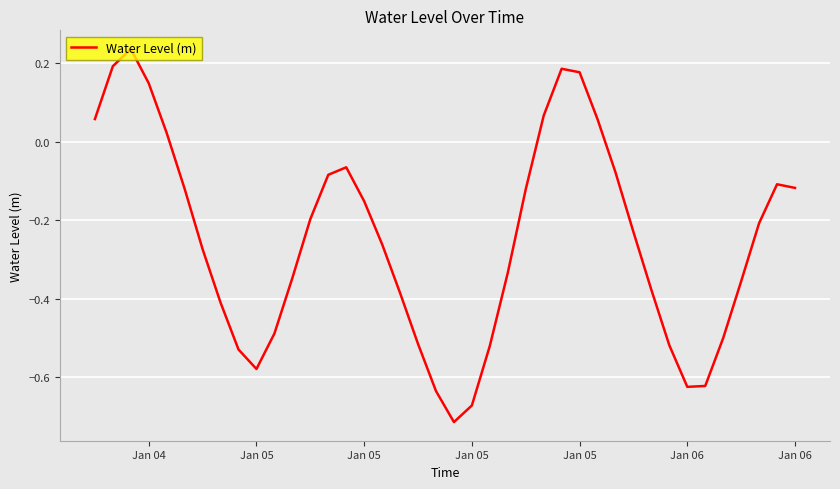

What is the difference between the maximum and minimum values?

0.9